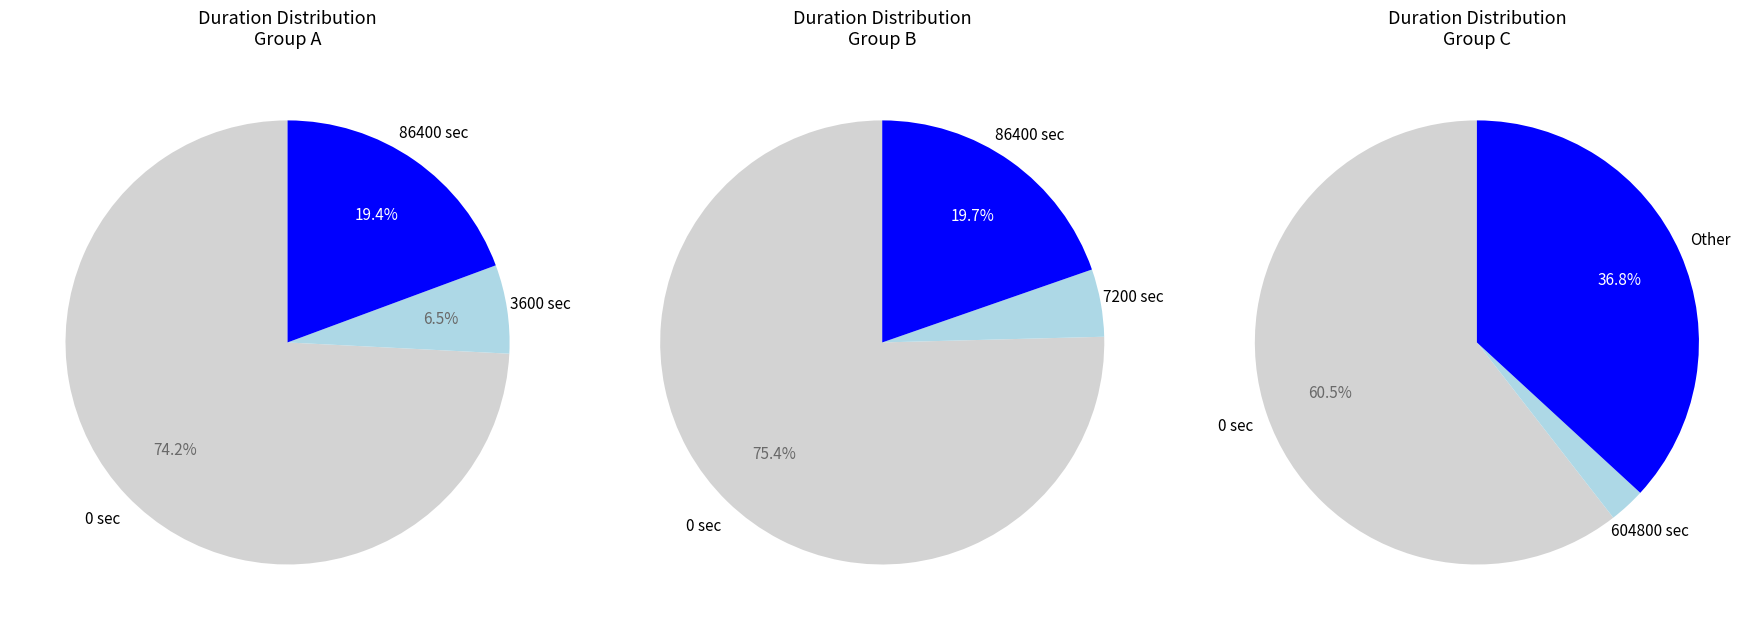

Rank the categories by value from lowest to highest.

604800, 7200, 3600, 86400, other, 0